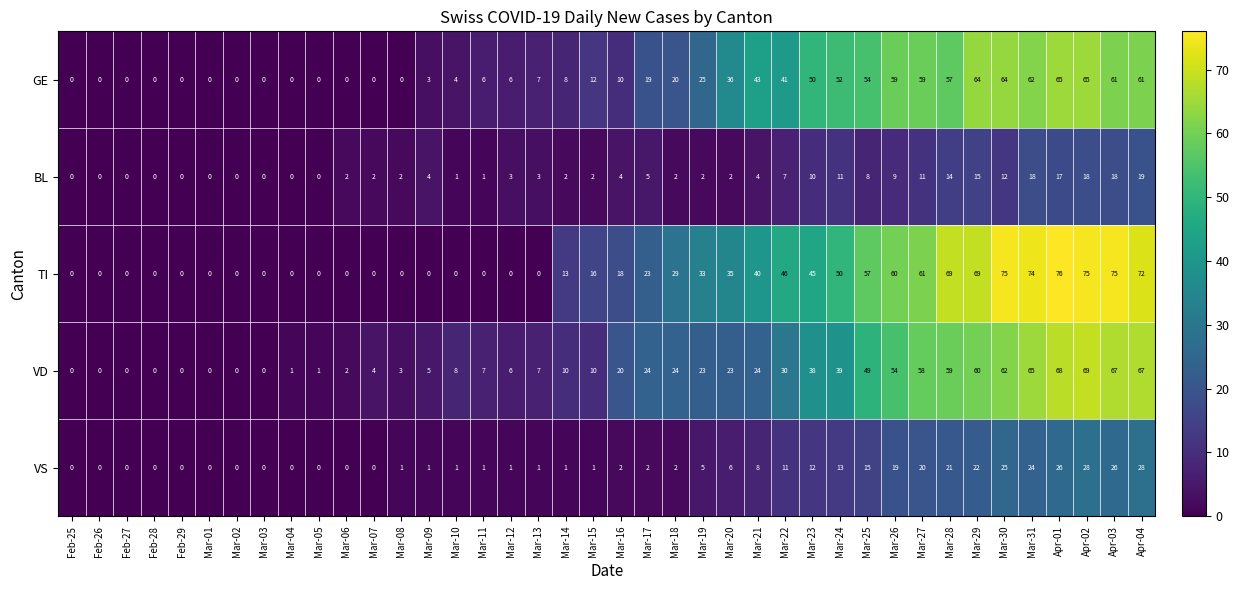

Count the number of categories in the chart.

40